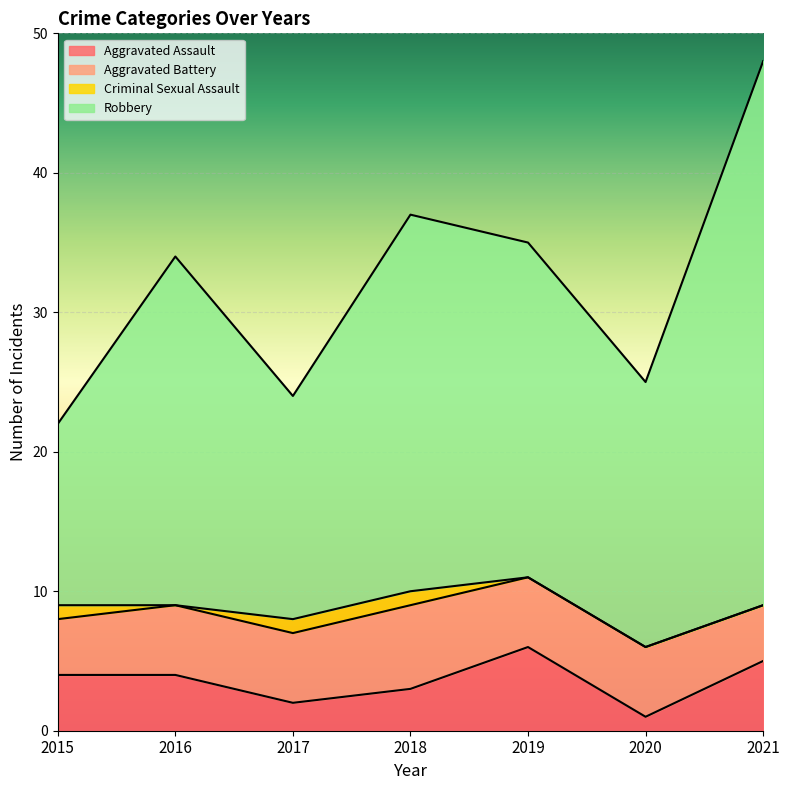

How many categories are shown in the chart?

7